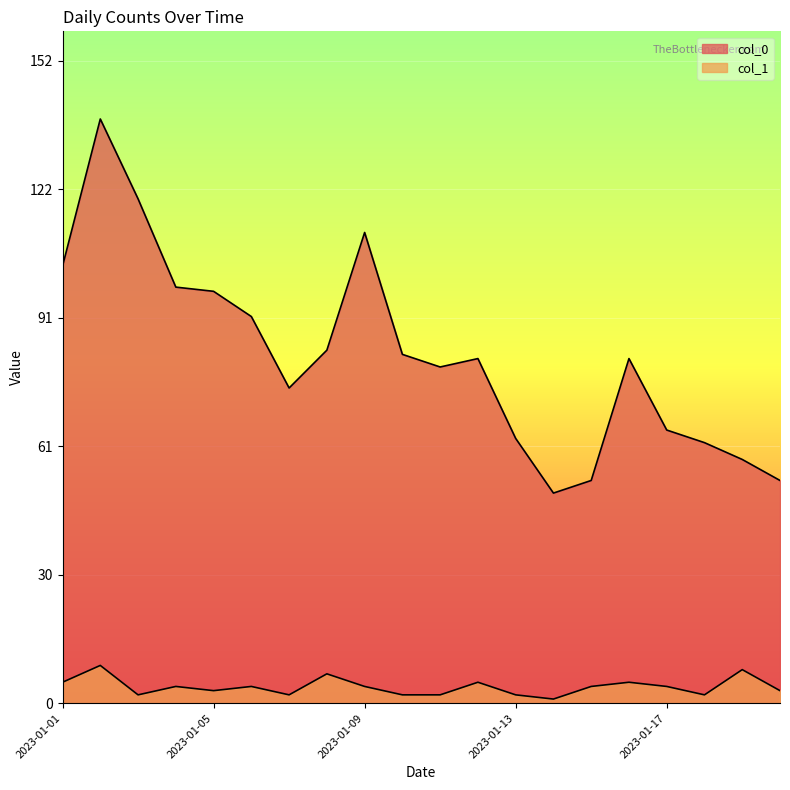

True or false: col_1 has more than 0 points higher than both neighbors.

True